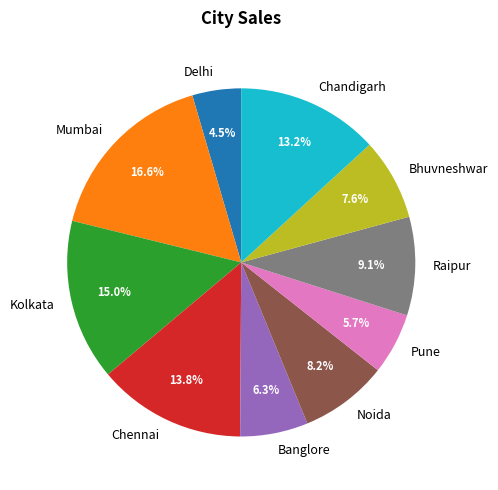

How many slices are in this pie chart?

10